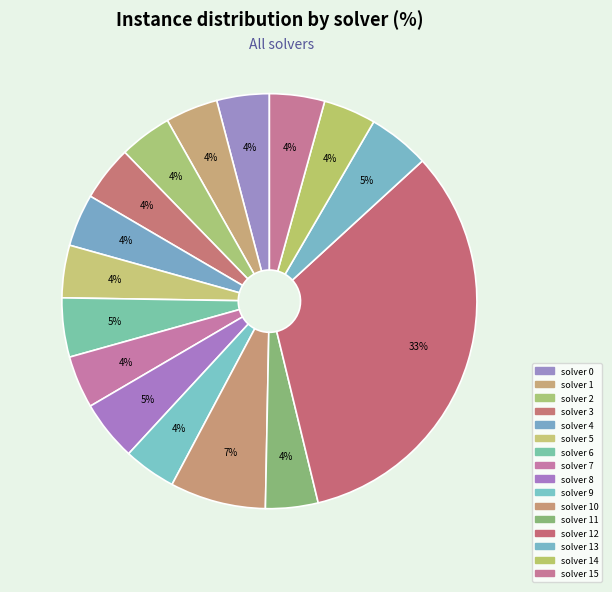

Rank the categories by value from lowest to highest.

solver 0, solver 1, solver 2, solver 4, solver 5, solver 7, solver 9, solver 11, solver 14, solver 3, solver 15, solver 6, solver 8, solver 13, solver 10, solver 12